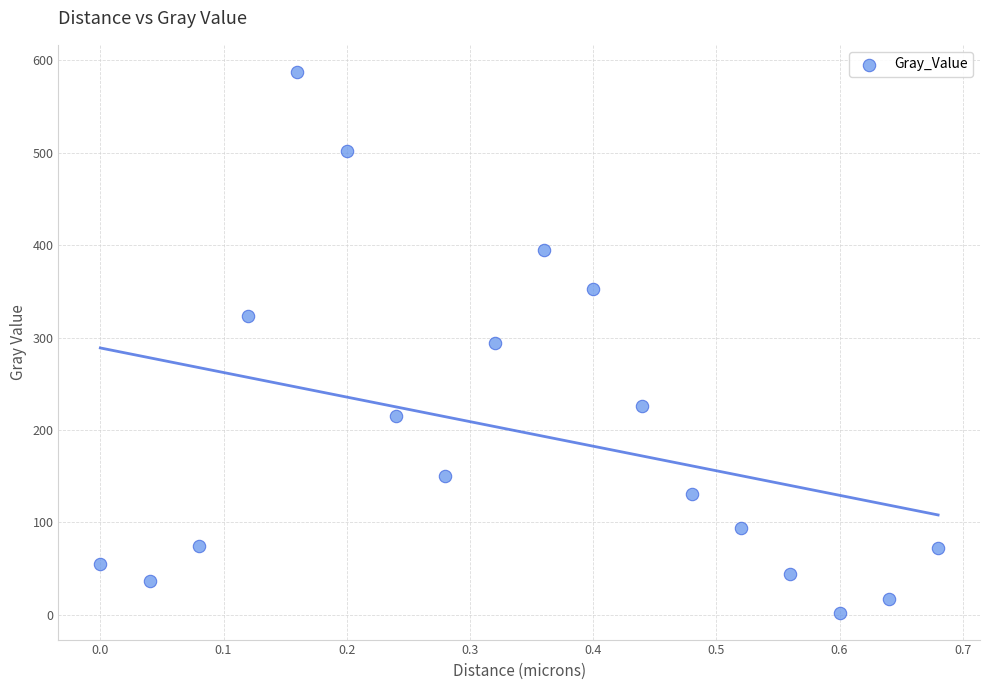

What is the range of X values (max minus min)?

0.7